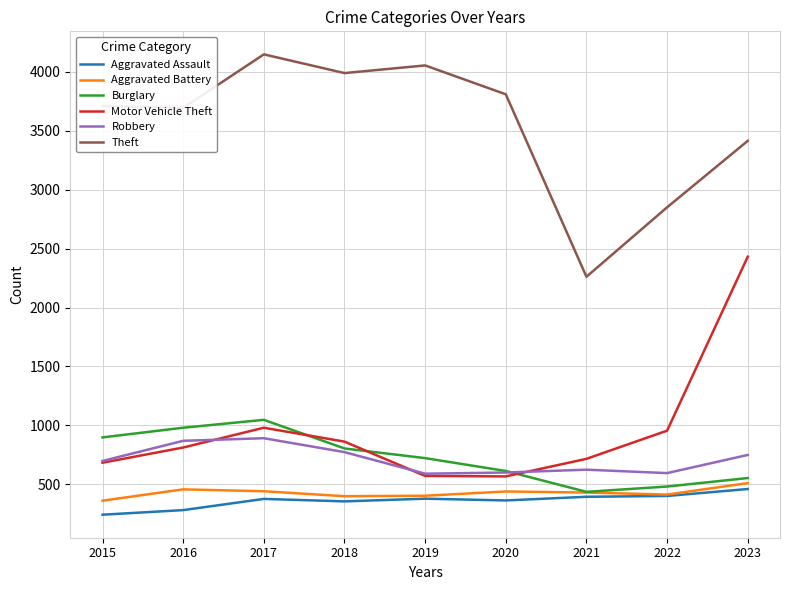

What is the minimum value shown in the chart?

242